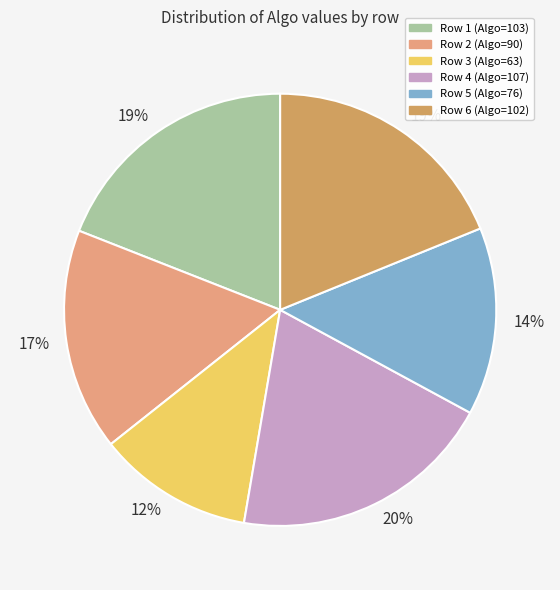

Does any single category account for the majority?

No